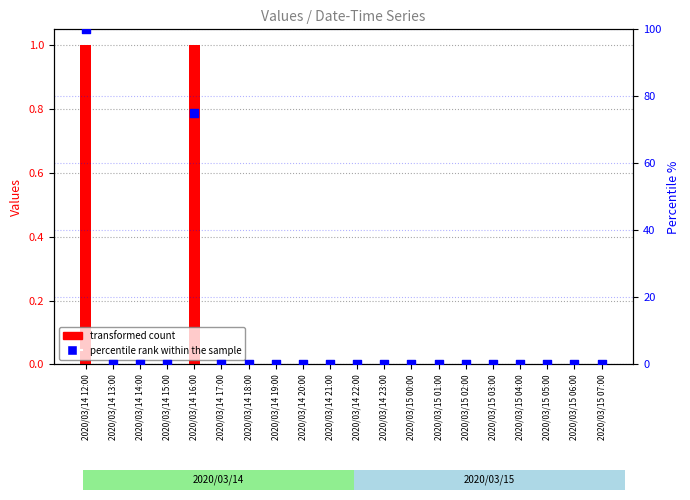

Is the value of percentile rank within the sample at 2020/03/14 16:00 greater than the value of transformed count at 2020/03/15 07:00?

Yes